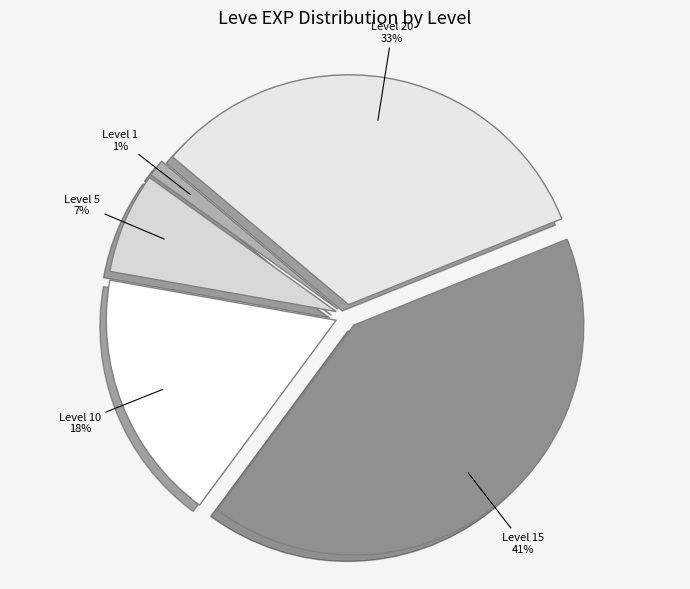

To the nearest percent, what is the difference between the largest and smallest slice percentages?

40%